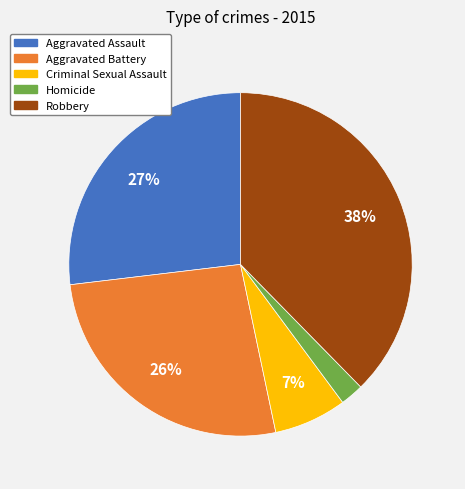

Is it true that Aggravated Assault is 32% of the pie?

False